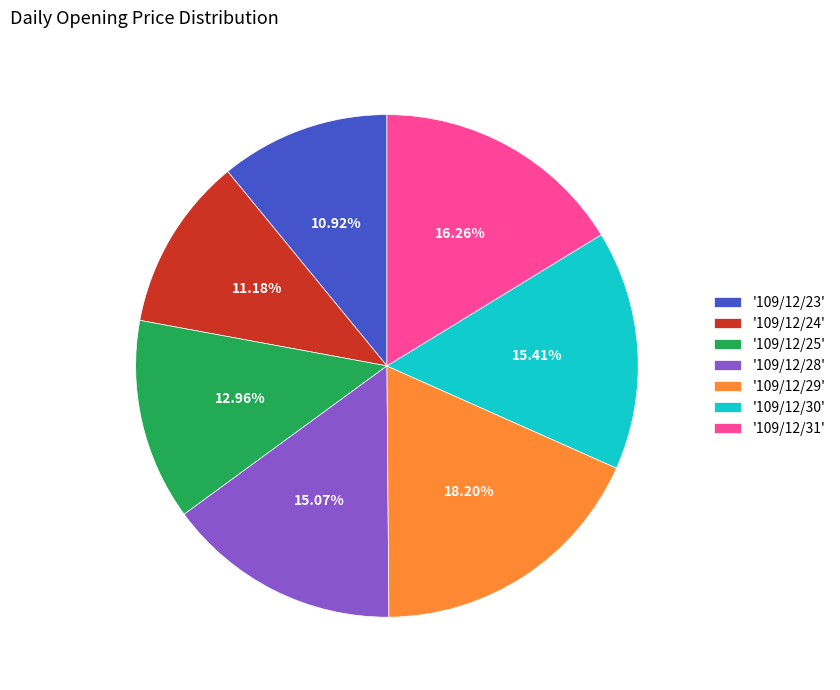

To the nearest percent, what is the difference between the largest and smallest slice percentages?

7%